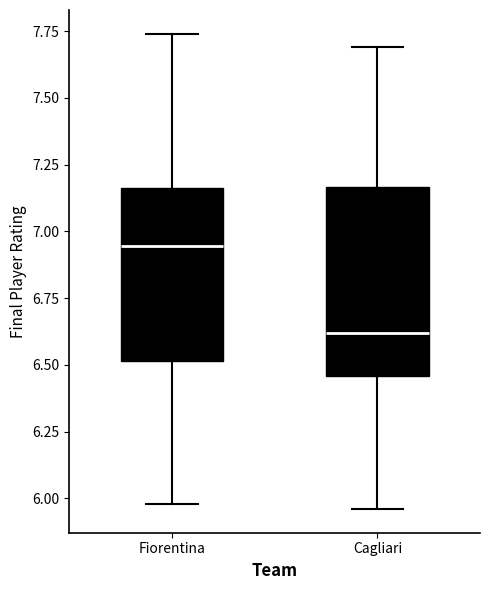

Comparing the boxes themselves (not the whiskers), which one is the tallest?

Cagliari